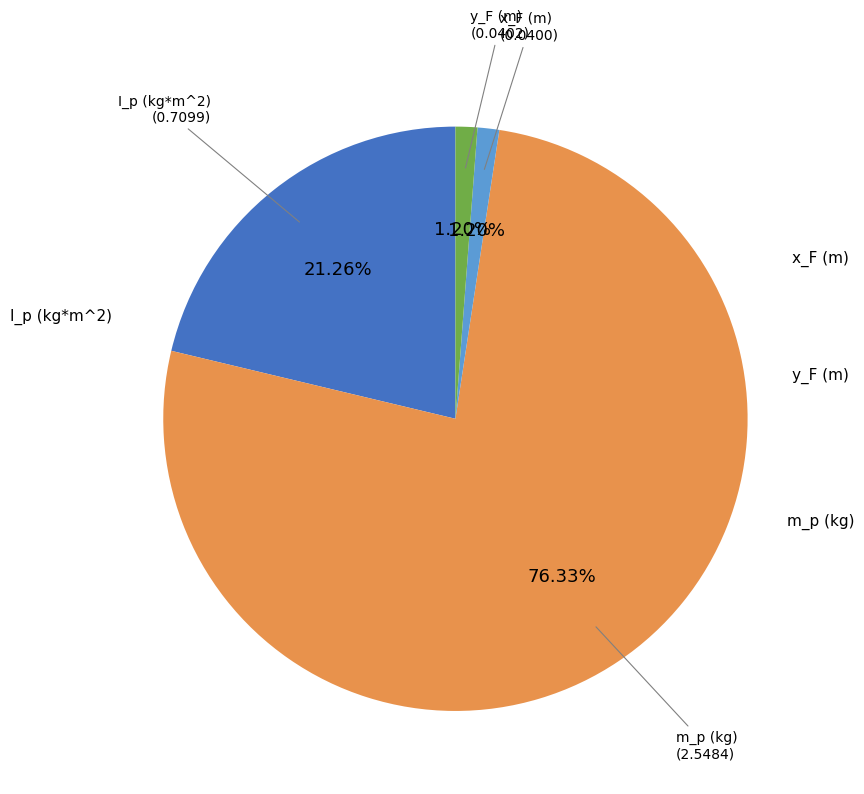

Is there a majority slice in this chart?

Yes